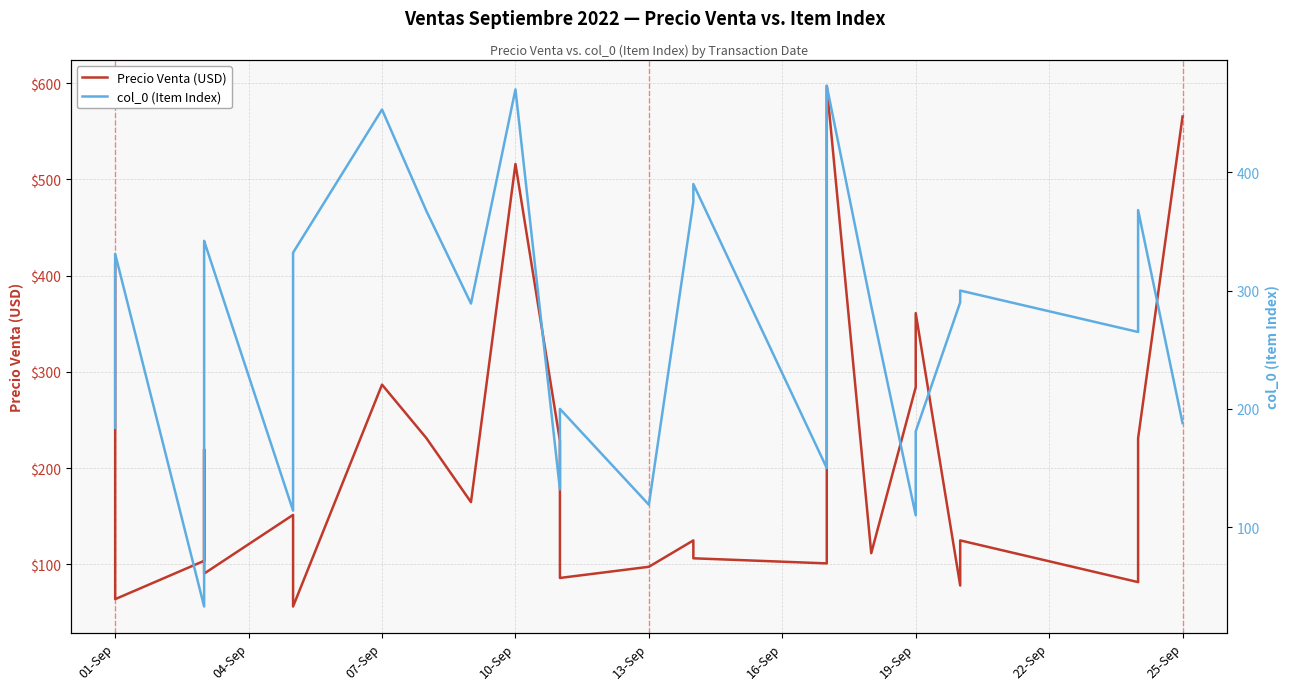

How many data points does each series have?

27